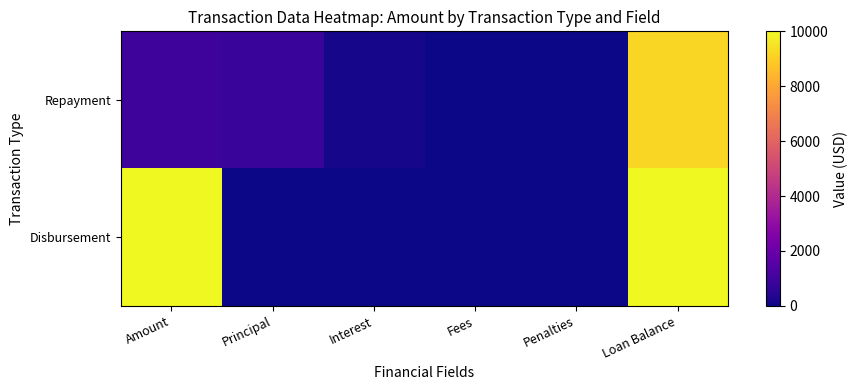

How many distinct data groups are displayed?

2